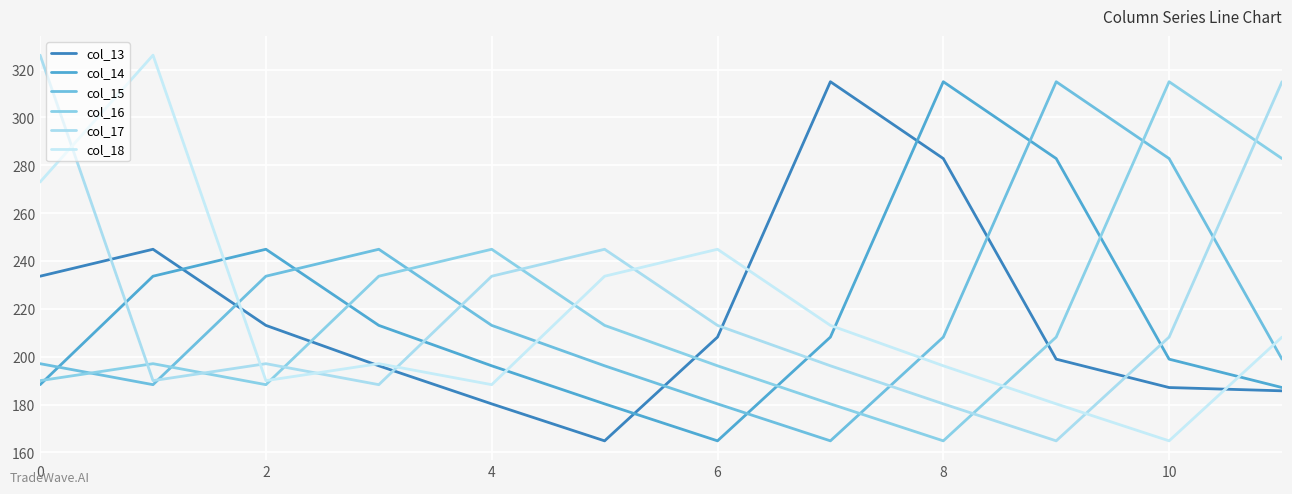

At which label does col_14 reach its peak?

8